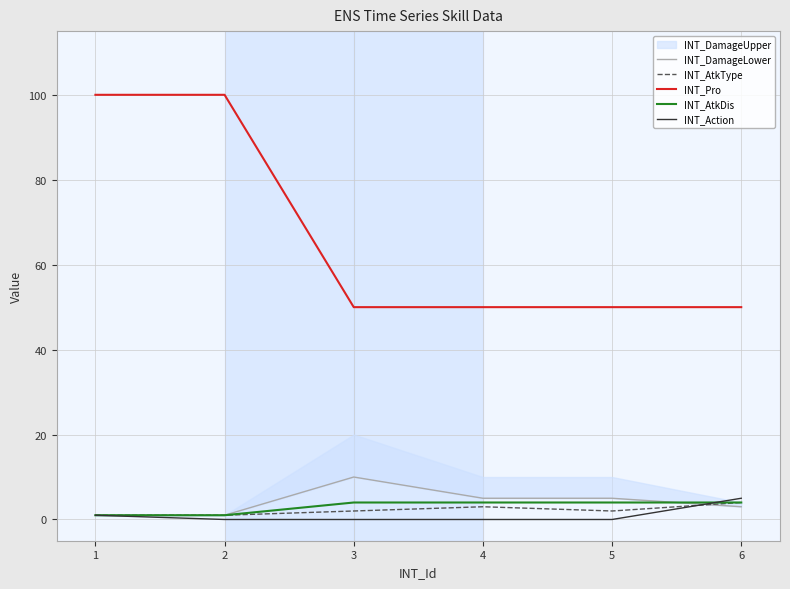

Does the chart have visible grid lines?

Yes